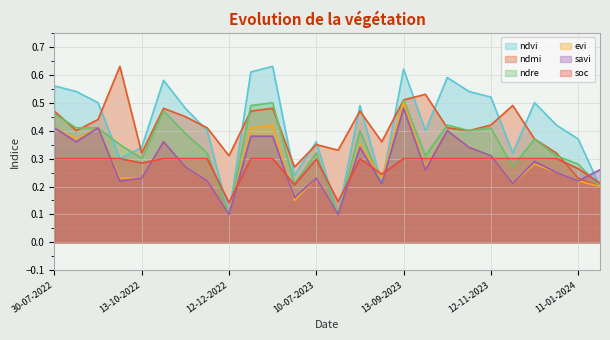

Which series ends up on top after the final intersection of ndmi and ndvi?

ndvi